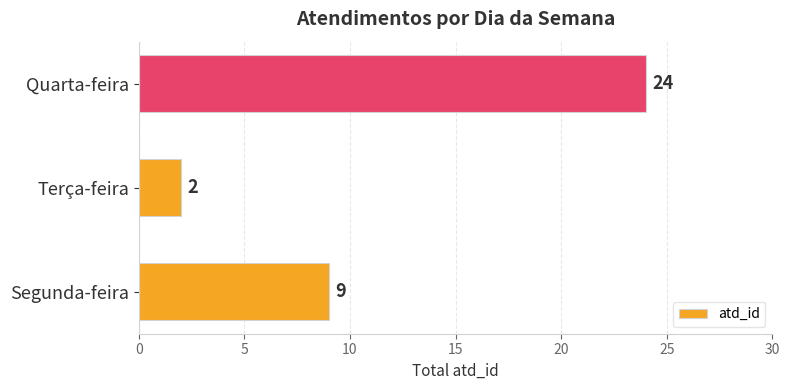

Which has a higher value, Segunda-feira or Terça-feira?

Segunda-feira